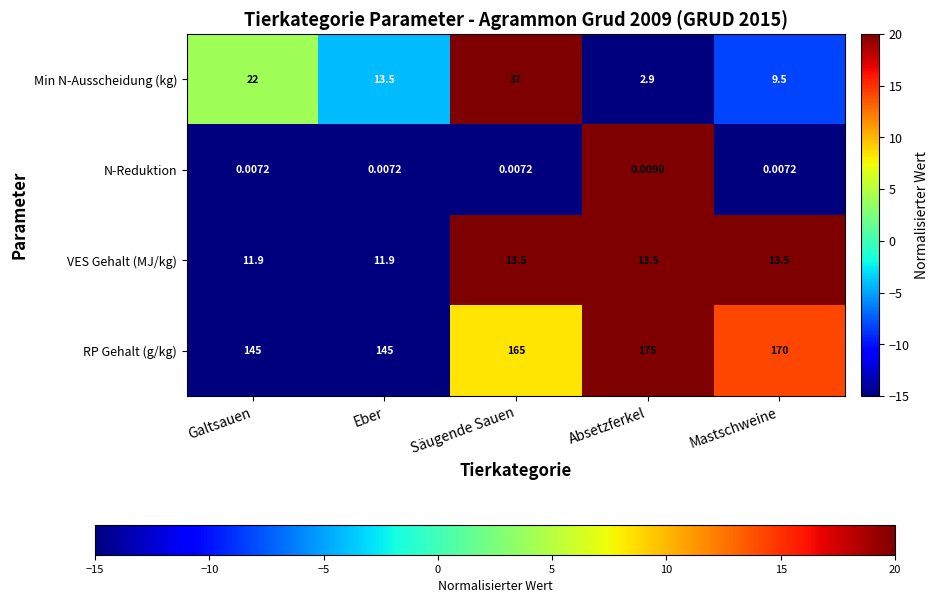

Which series has the largest total across all categories?

RP Gehalt (g/kg)